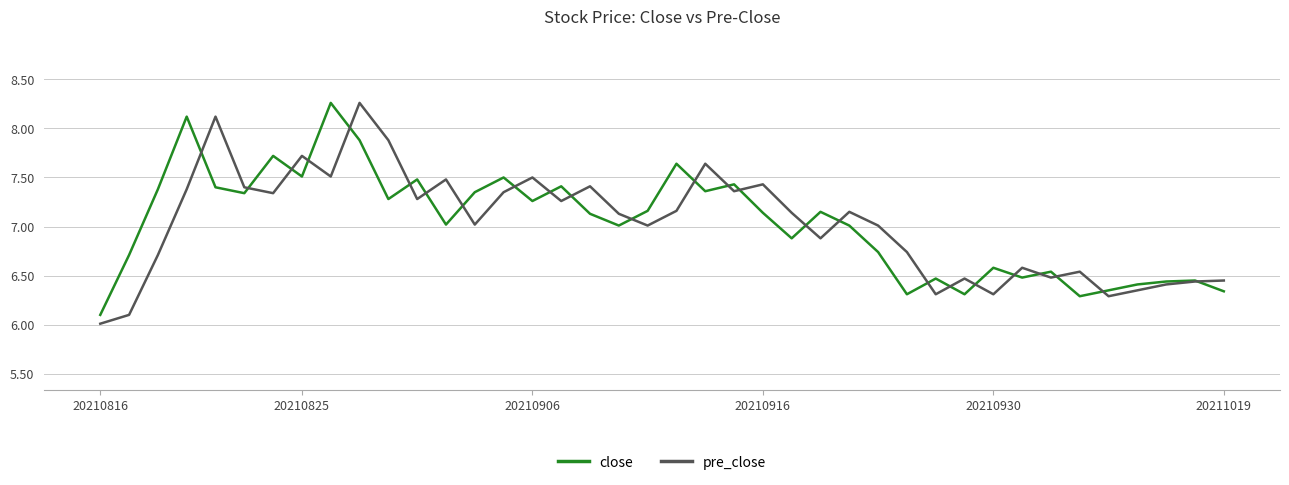

After their last crossing, which series has the higher values: close or pre_close?

pre_close